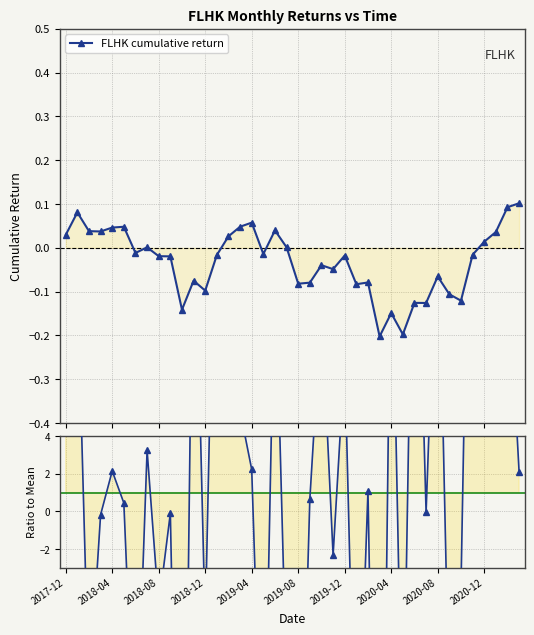

Rank the series at 14 from highest to lowest value.

Ratio to mean, FLHK cumulative return